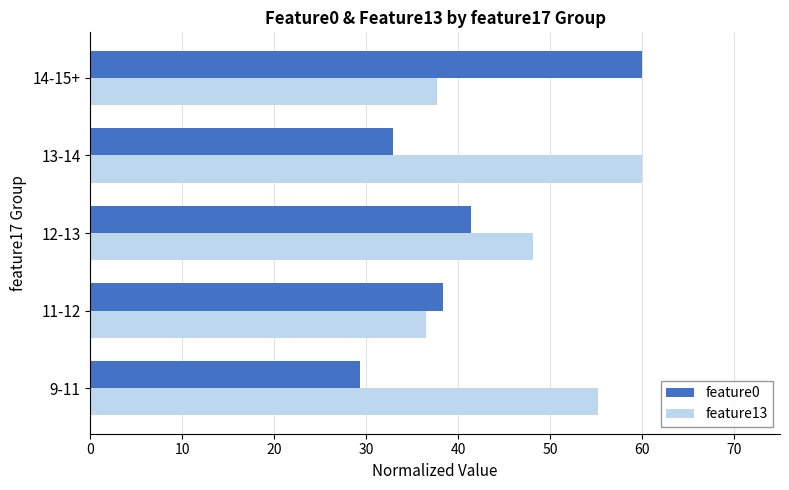

What is the difference between the maximum and second lowest values in the feature13 series?

22.3